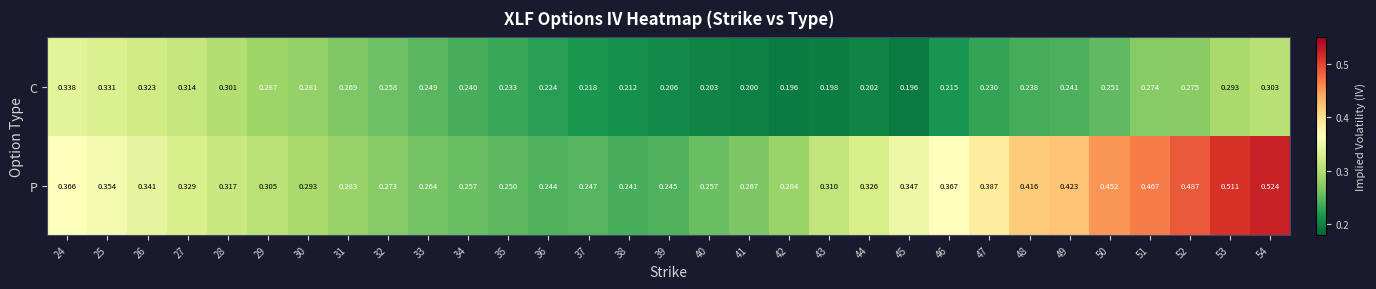

At 50, list the series in order from smallest to largest.

C, P